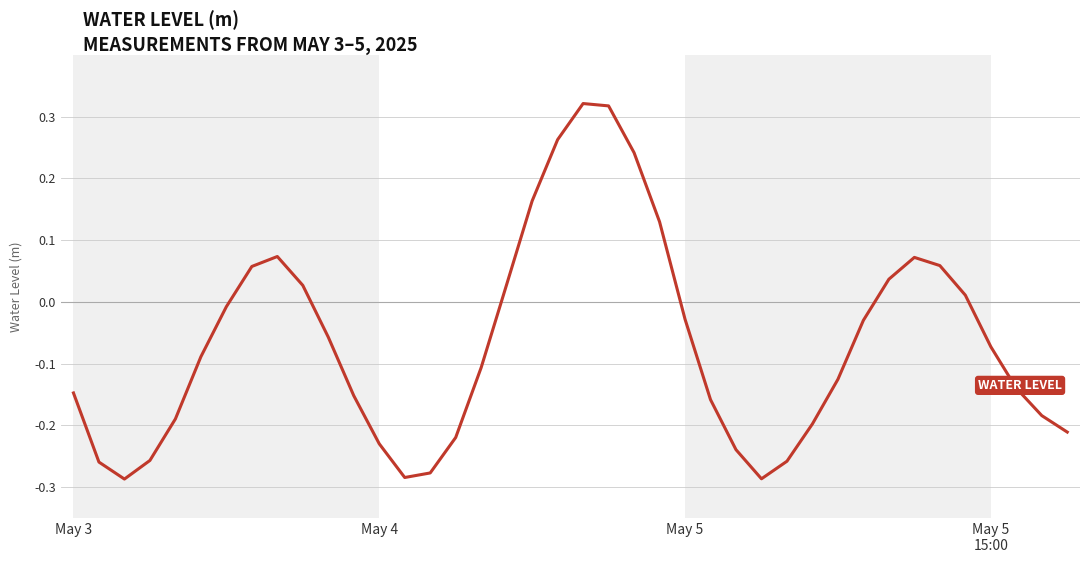

How many series are shown in this chart?

1